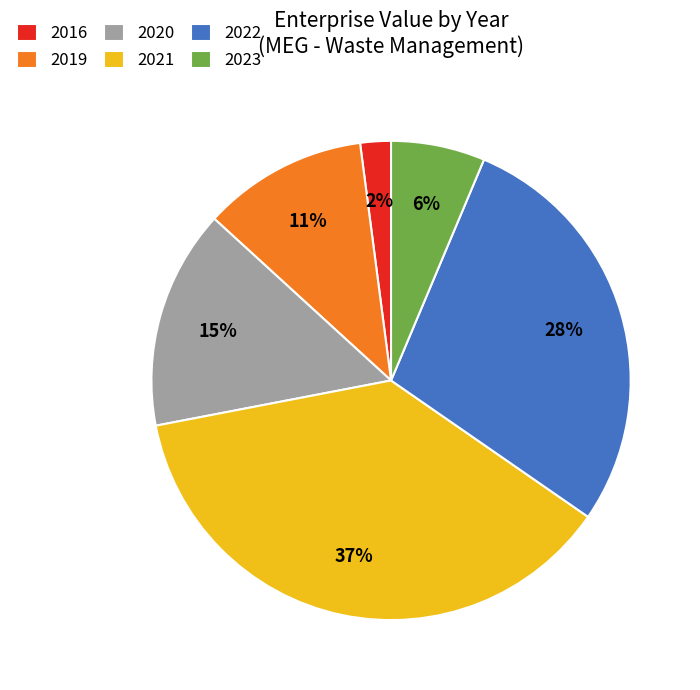

How many segments does this pie chart have?

6